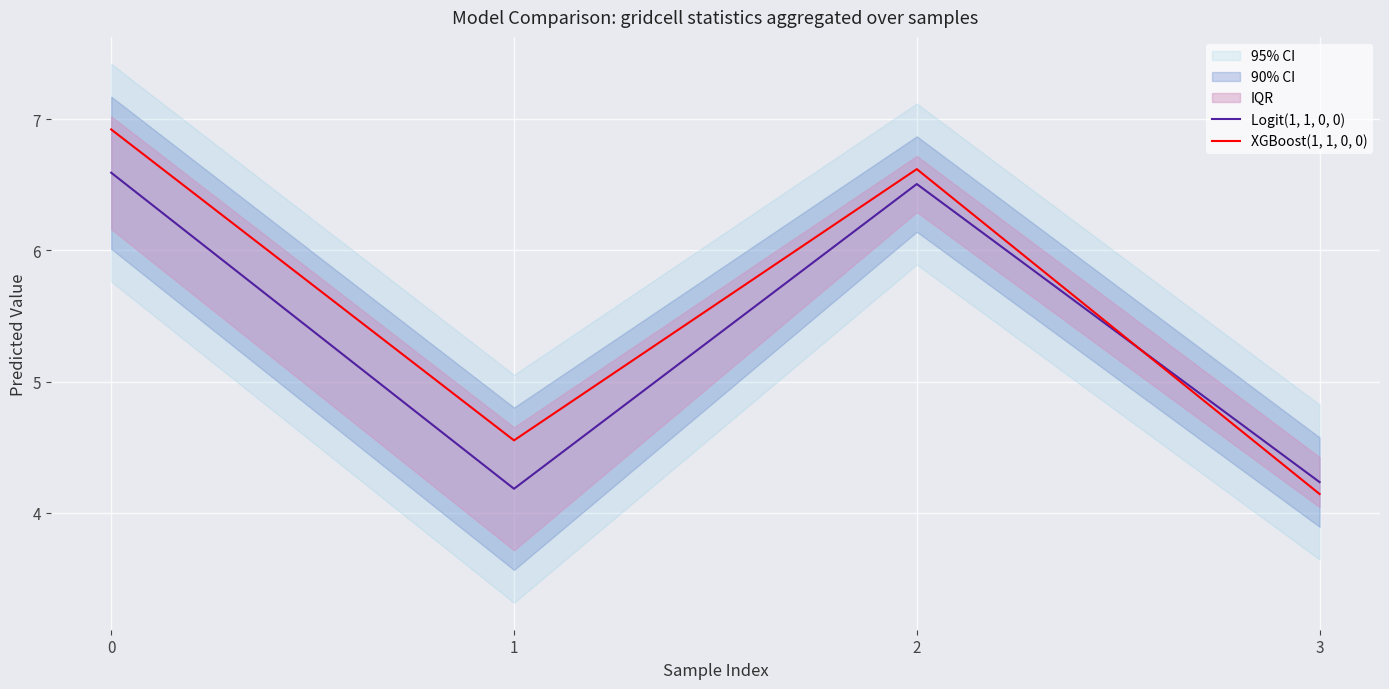

List the series in order of their overall mean, highest first.

XGBoost(1, 1, 0, 0), Logit(1, 1, 0, 0)